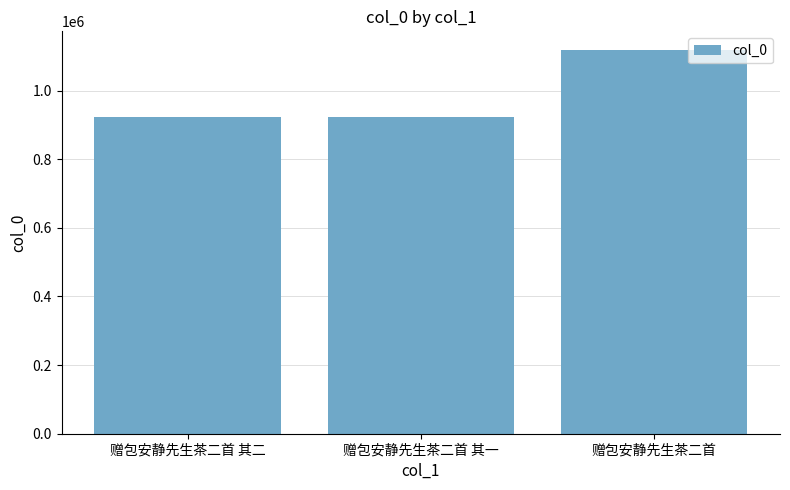

What is the sum of the values at 赠包安静先生茶二首 其一 and 赠包安静先生茶二首?

2039218